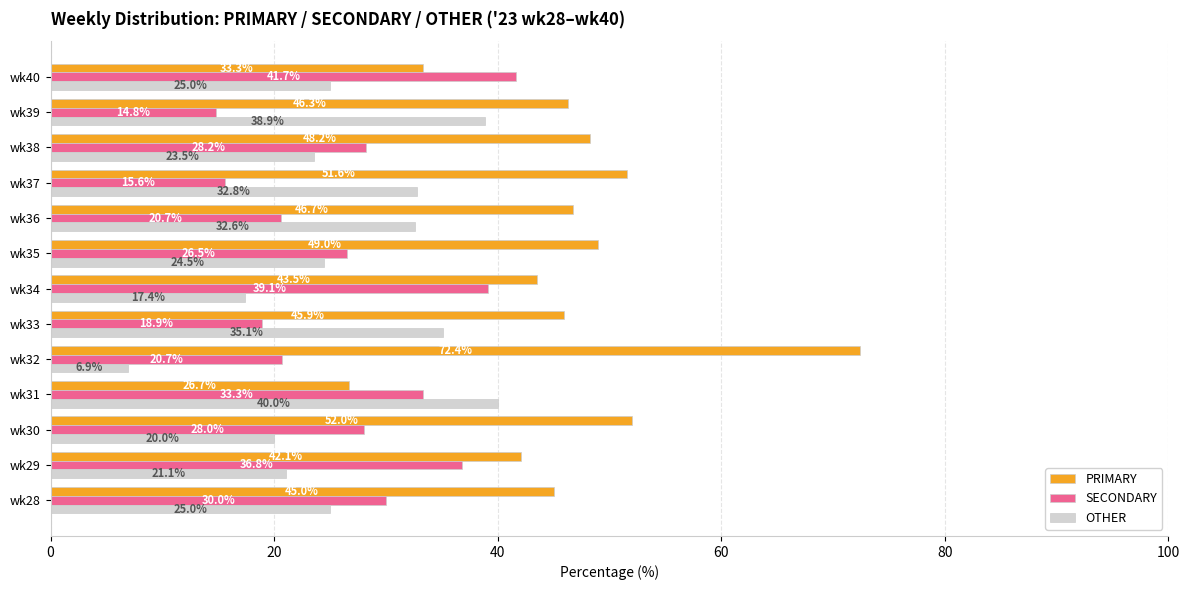

Which category has the highest value in the OTHER series?

wk31